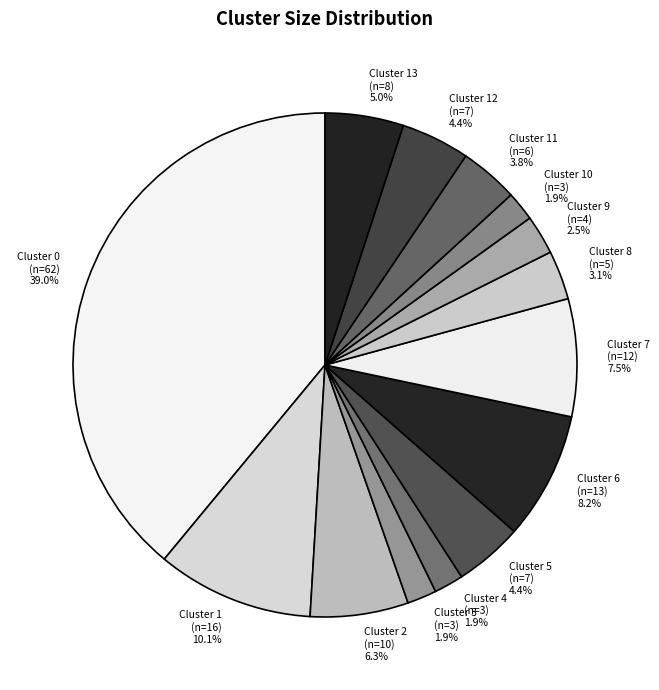

Approximately how many times larger is the value at Cluster 11 (n=6) compared to Cluster 10 (n=3)?

2.0